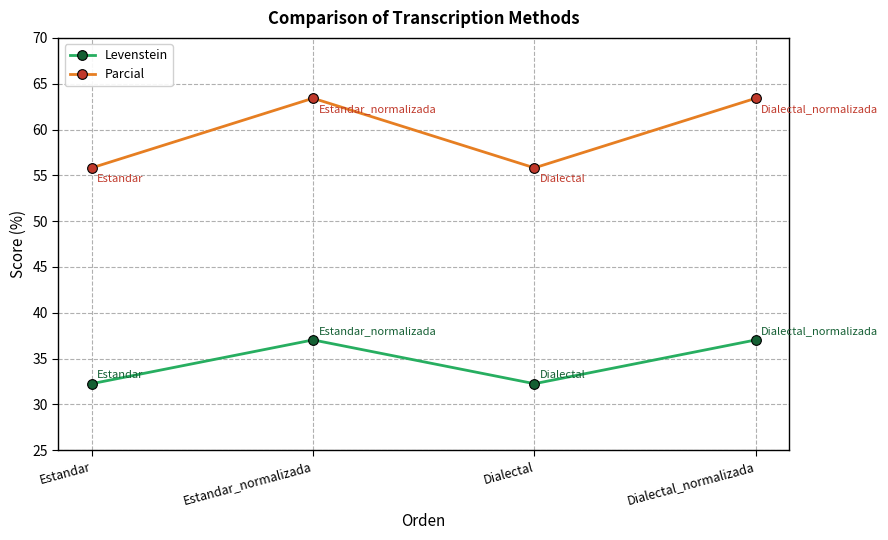

True or false: Parcial and Levenstein intersect in this chart.

False